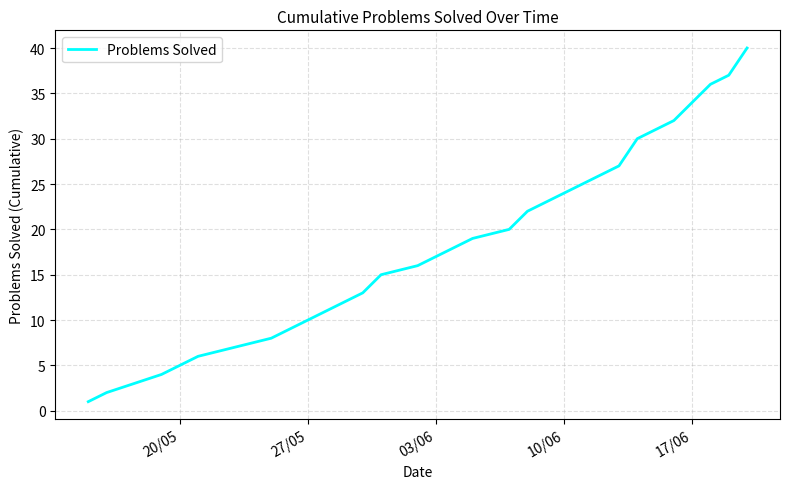

What is the maximum value shown in the chart?

40